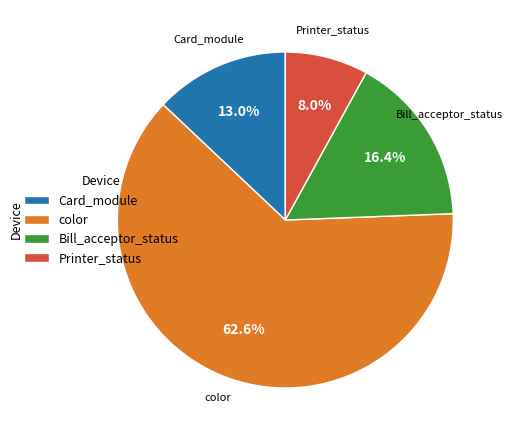

What is the largest slice in the pie chart?

color